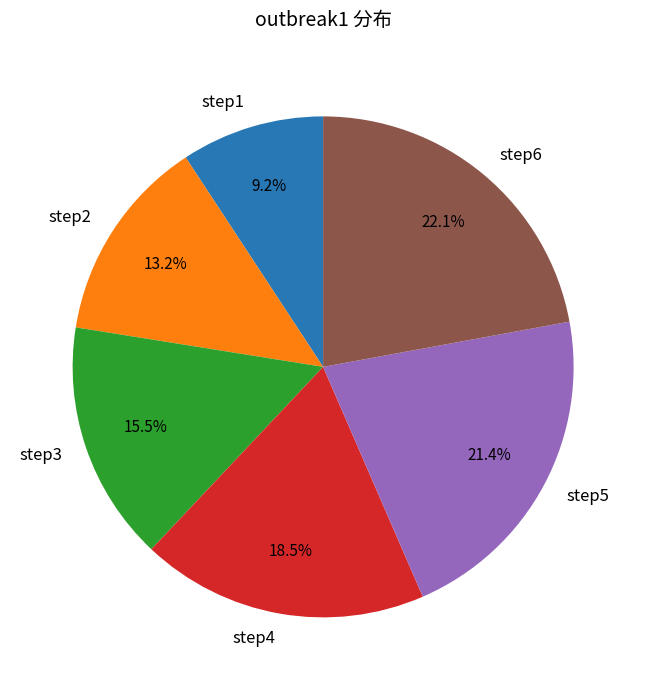

Rank the categories by value from lowest to highest.

step1, step2, step3, step4, step5, step6